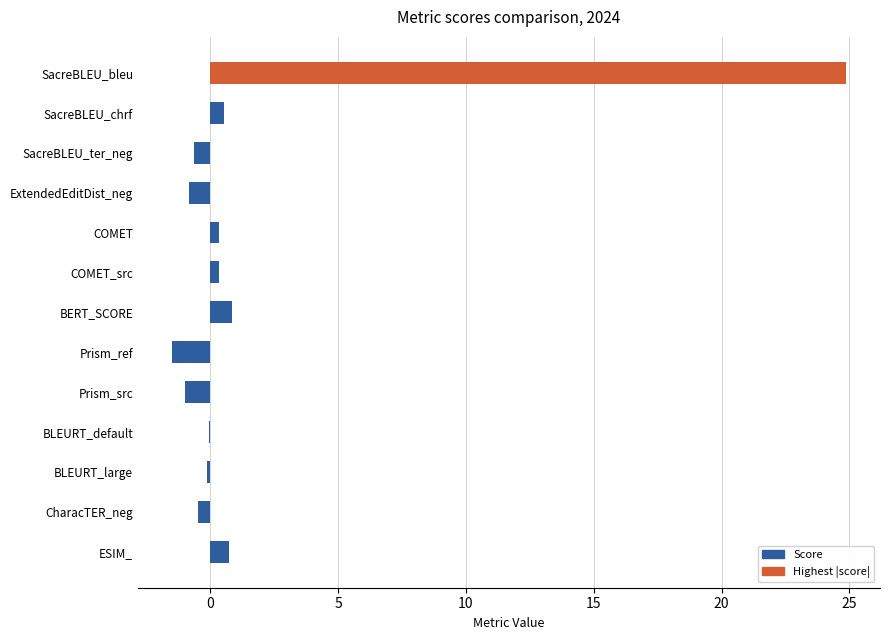

Read the value at ESIM_.

0.7